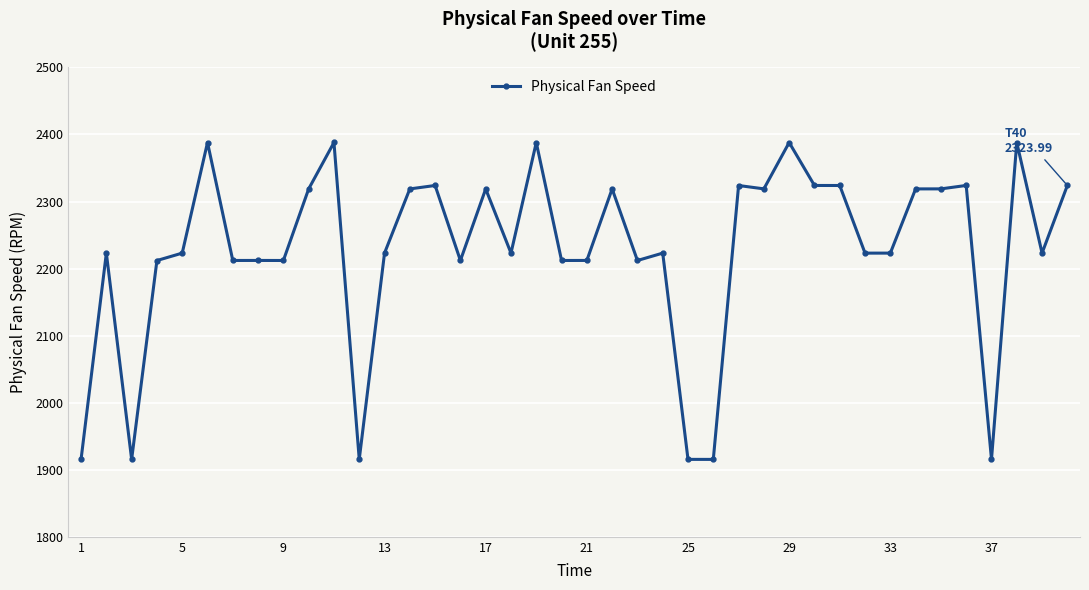

What is the maximum value shown in the chart?

2388.1